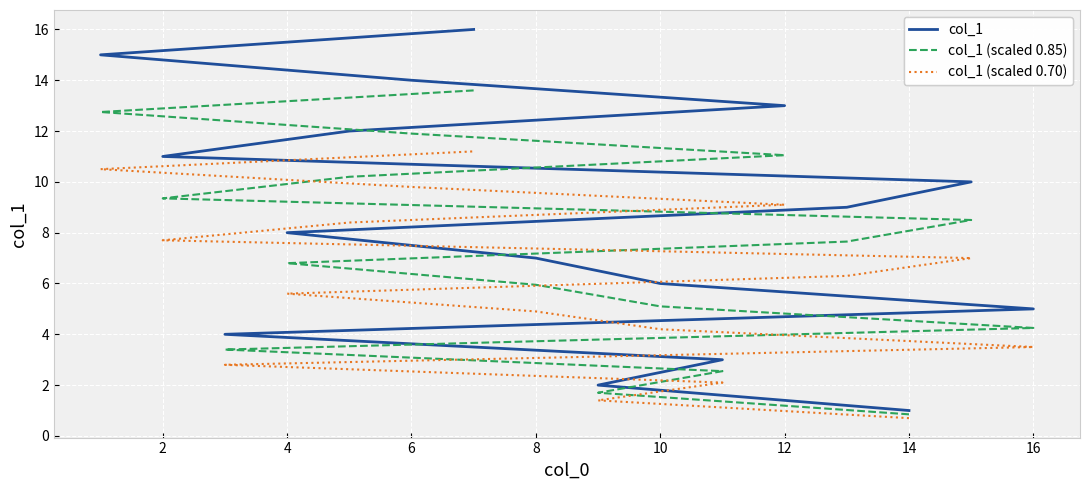

True or false: col_1 and col_1 (scaled 0.85) cross at least once.

False